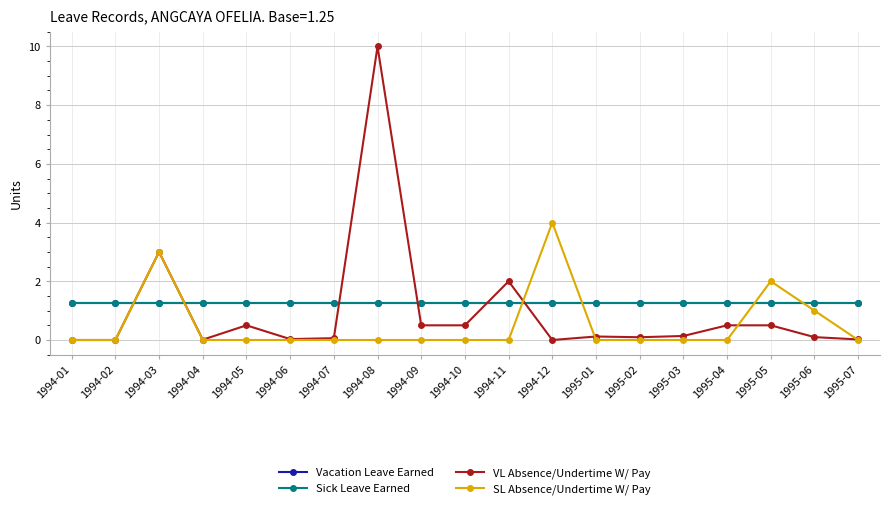

Is this an area chart (filled region under the line)?

No